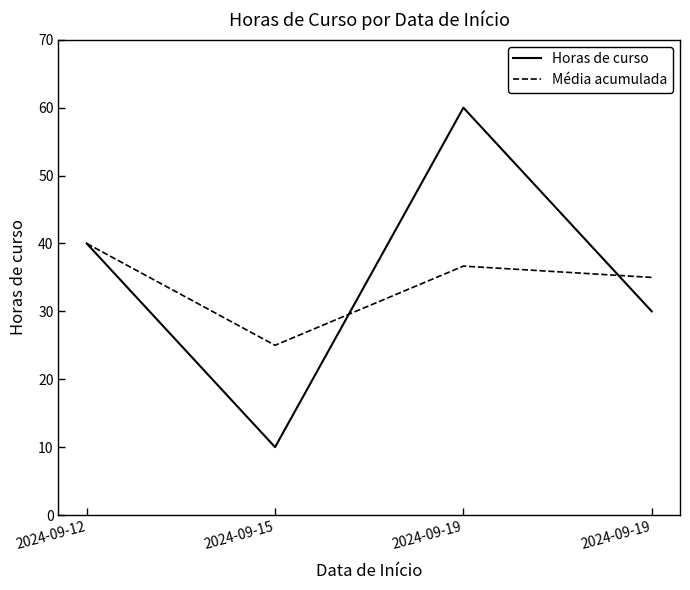

Rank the series by their maximum value, from highest to lowest.

Horas de curso, Média acumulada